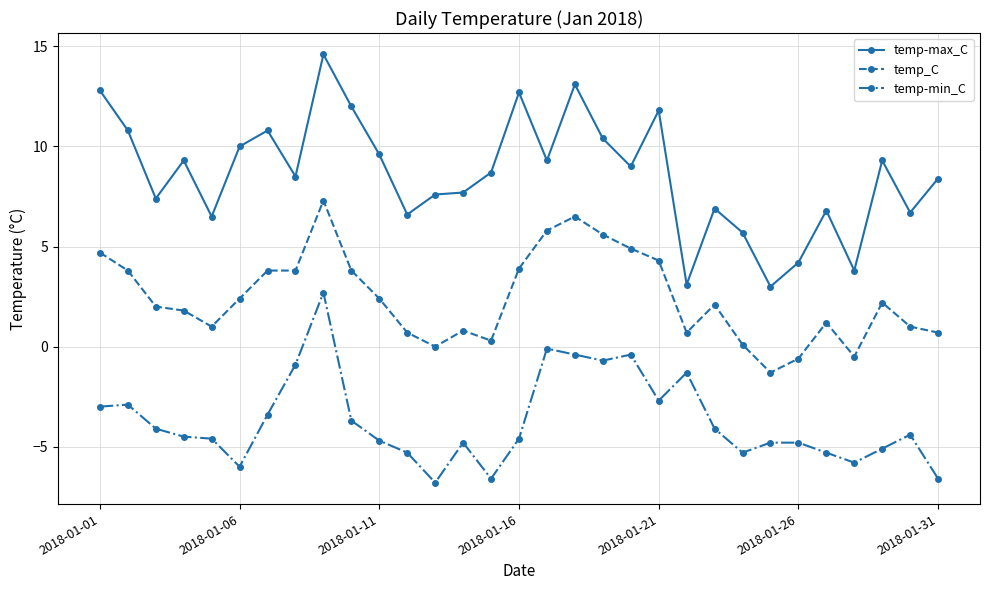

What is the difference between the second highest and second lowest values in the temp-max_C series?

10.0